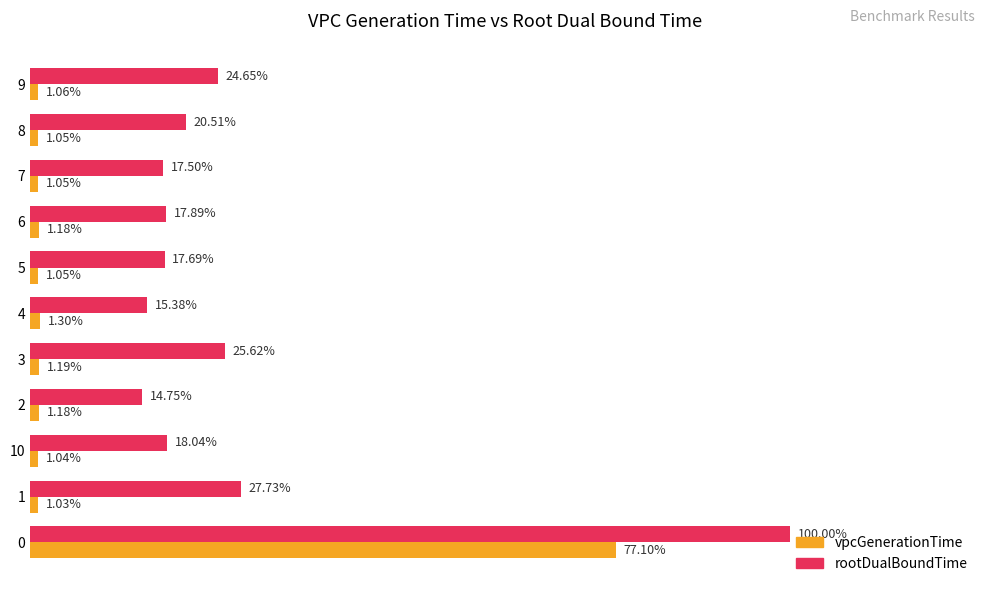

How many categories are shown in the chart?

11